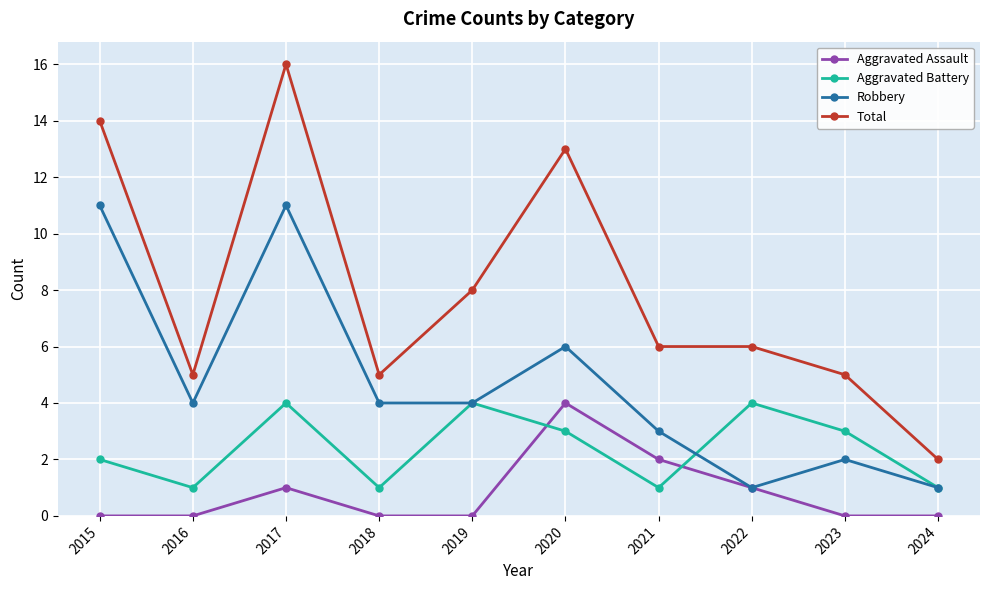

After their last crossing, which series has the higher values: Aggravated Battery or Aggravated Assault?

Aggravated Battery